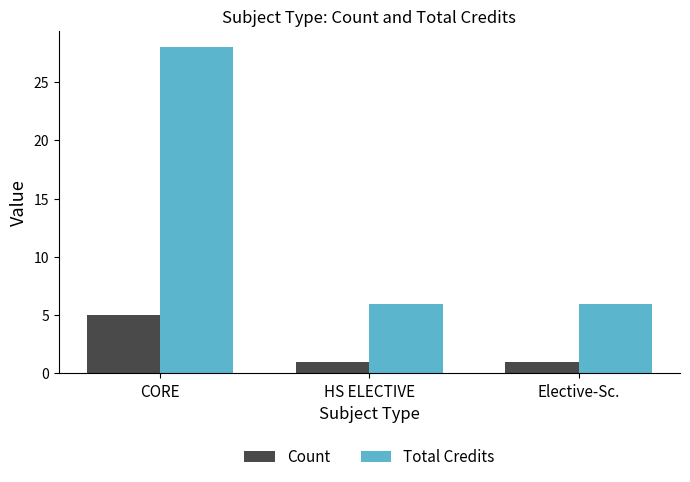

Which category has the highest value across all series?

CORE